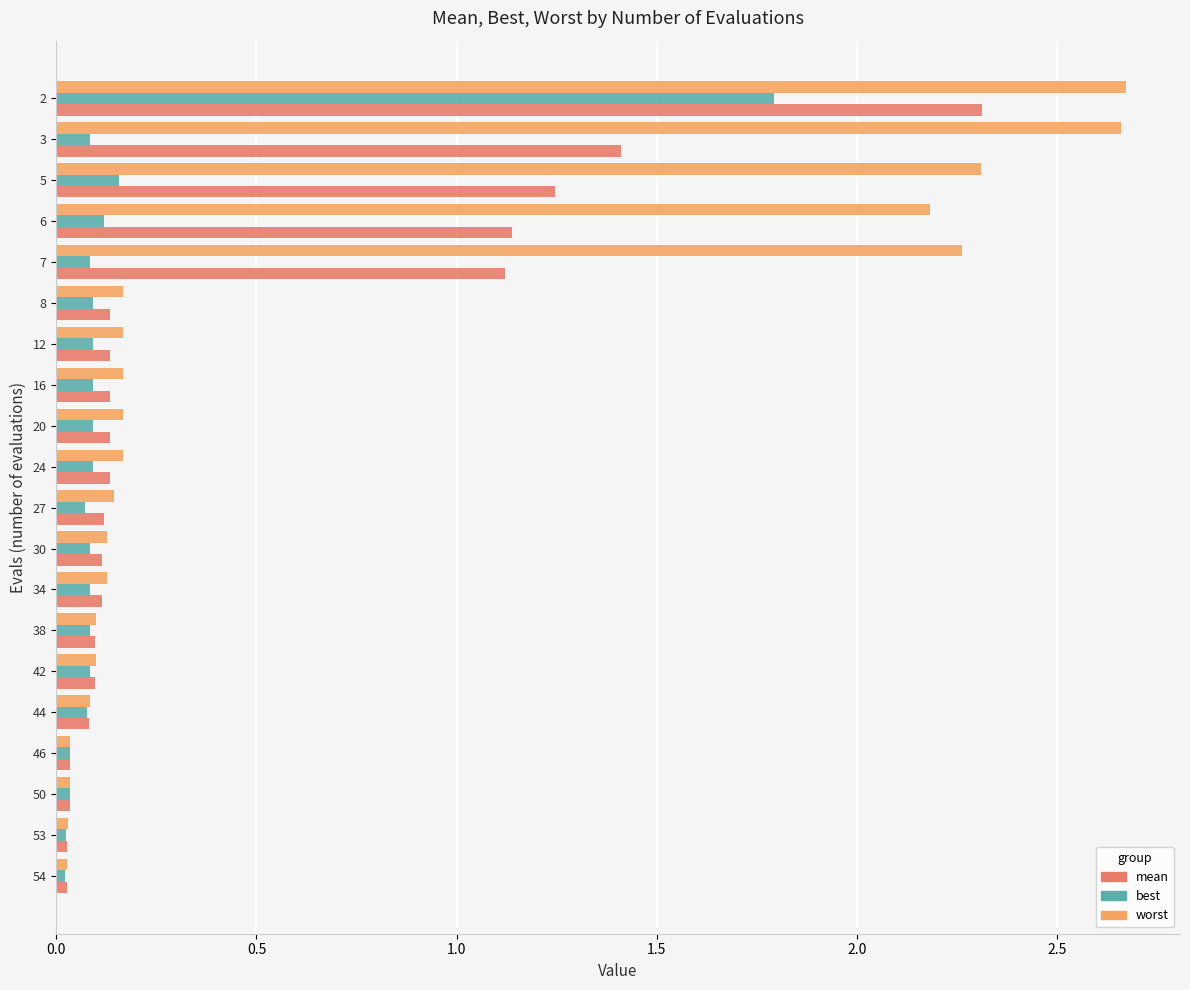

What is the average value of the mean series?

0.4